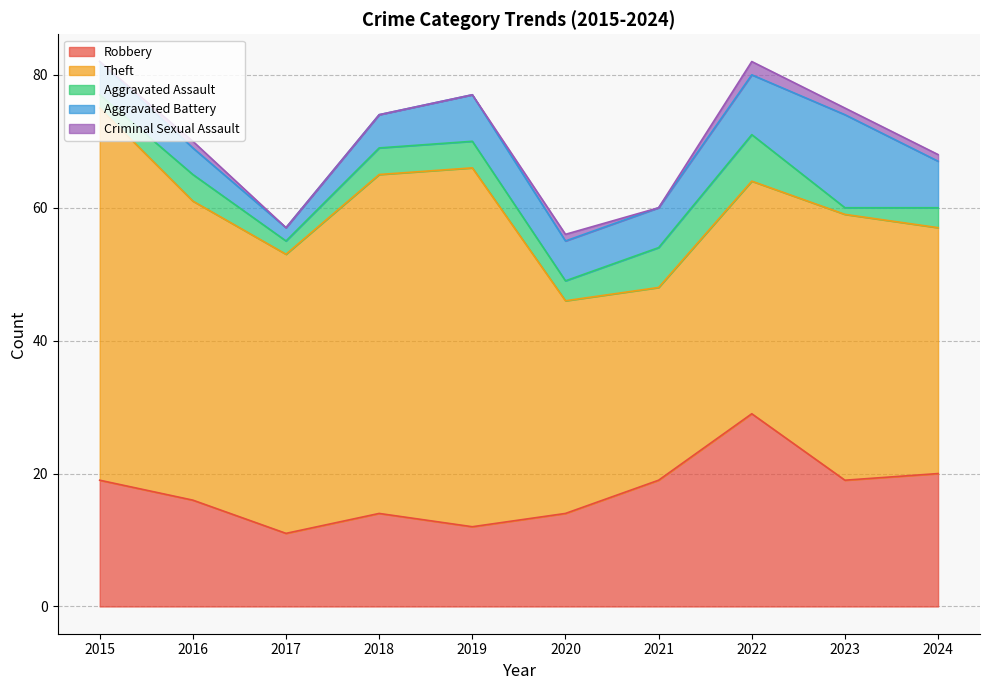

List the labels in order of Criminal Sexual Assault value, smallest first.

2015, 2017, 2018, 2019, 2021, 2016, 2020, 2023, 2024, 2022